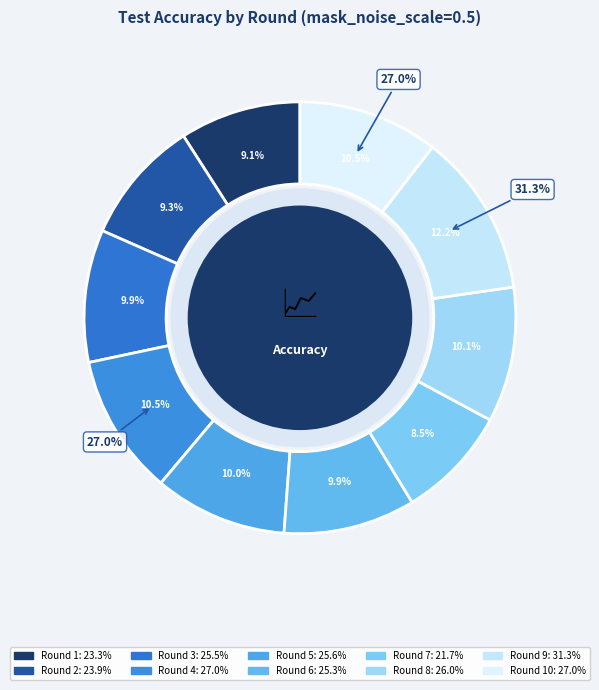

Does 4 represent more than half of the total?

No